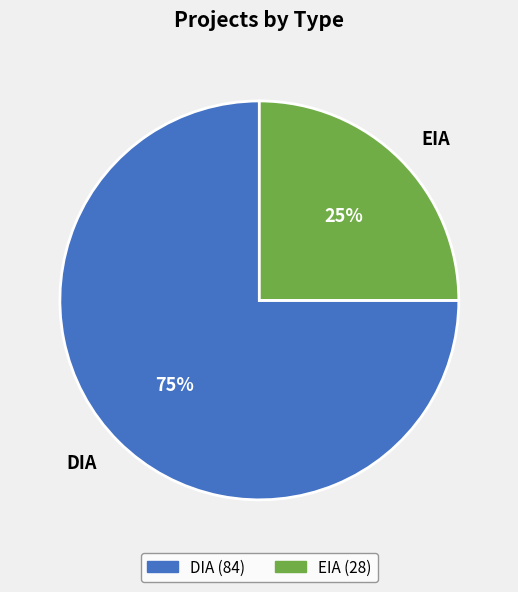

Which slice represents more than half of the pie?

DIA